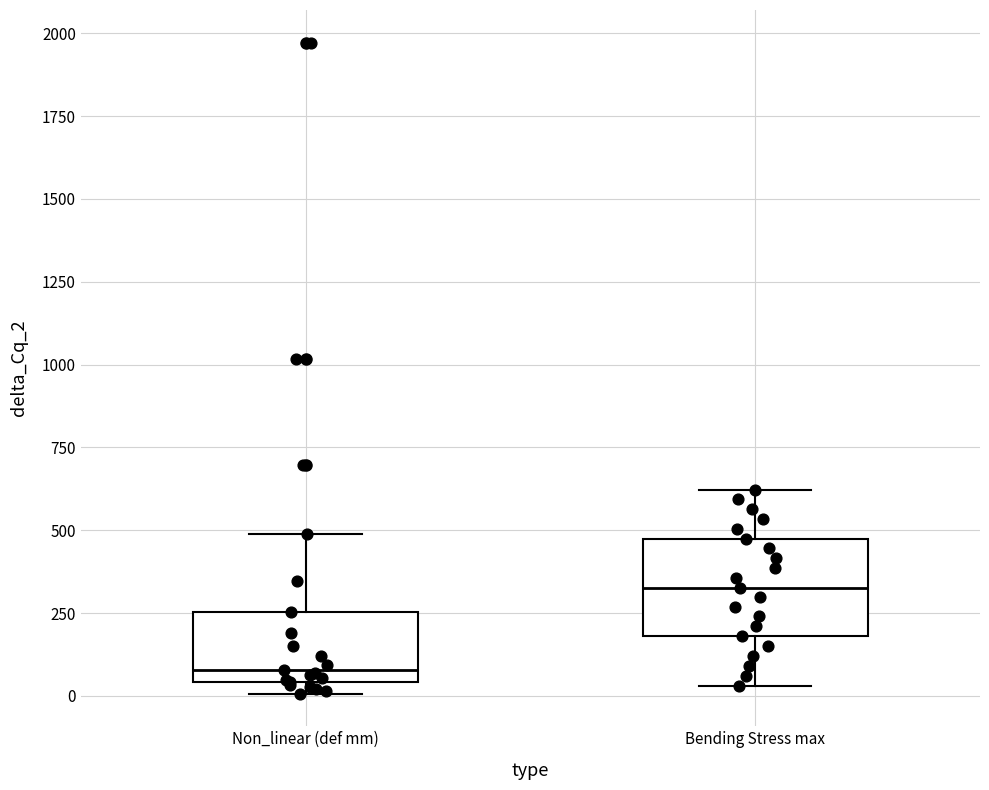

Which box has the lowest median line?

Non_linear (def mm)